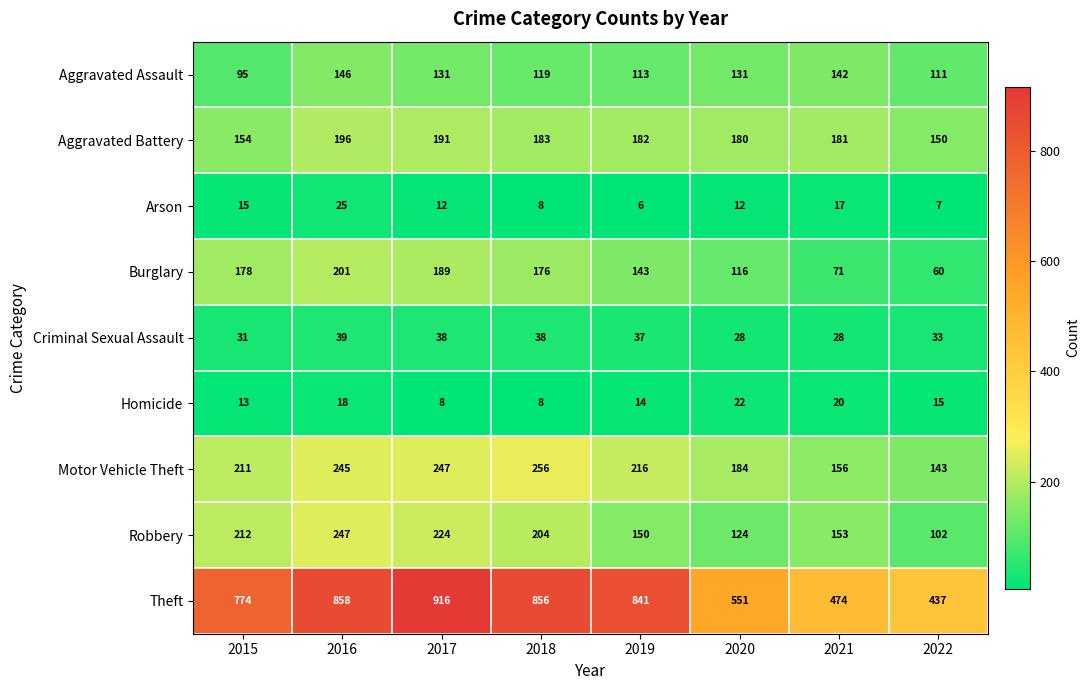

Is it true that Burglary equals 116 at 2020?

True